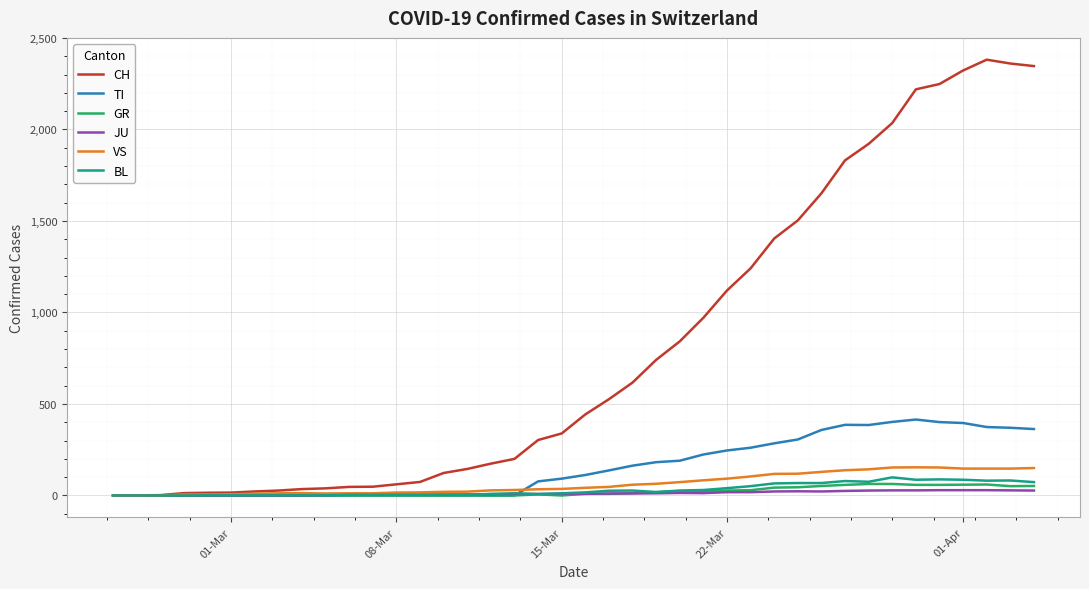

What is the greatest value displayed?

2381